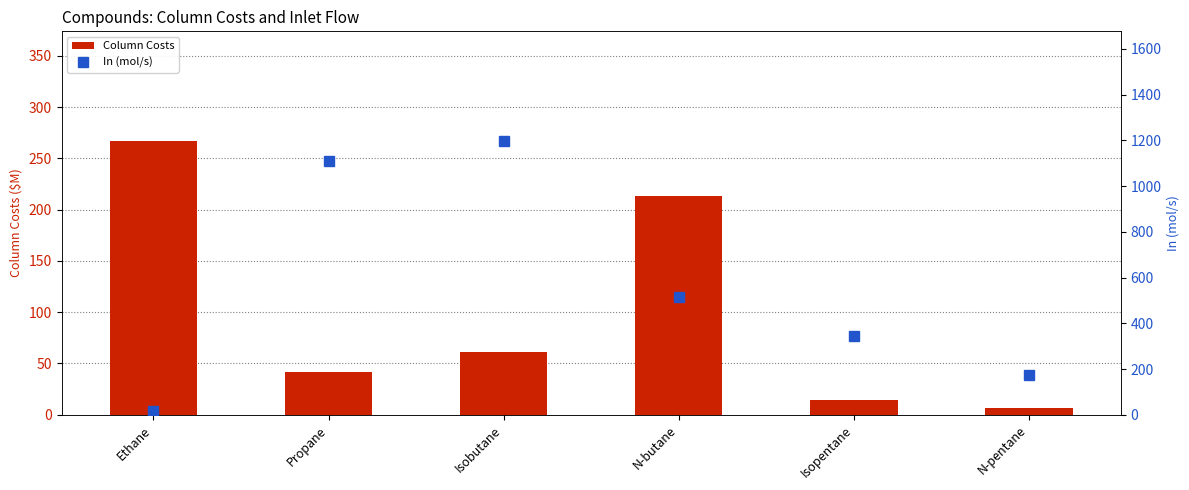

What is the label of the 5th bar from the right?

Propane